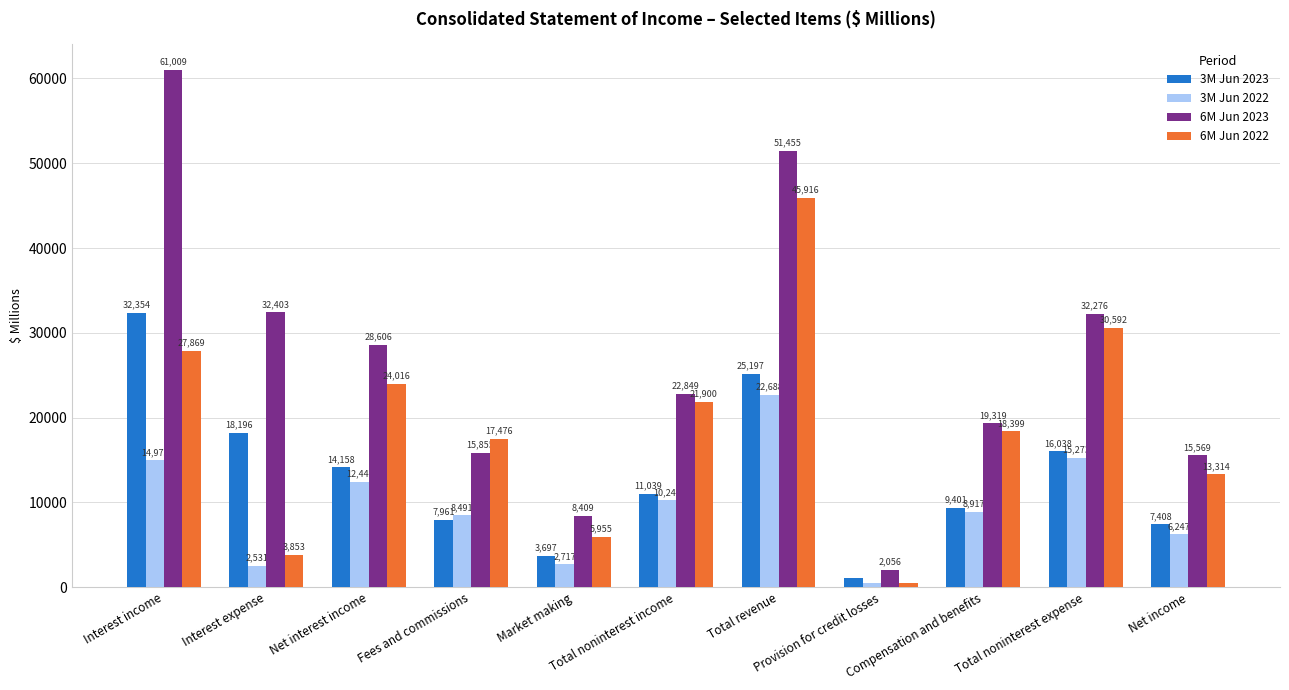

What is the difference between the highest and lowest values at Fees and commissions?

9515